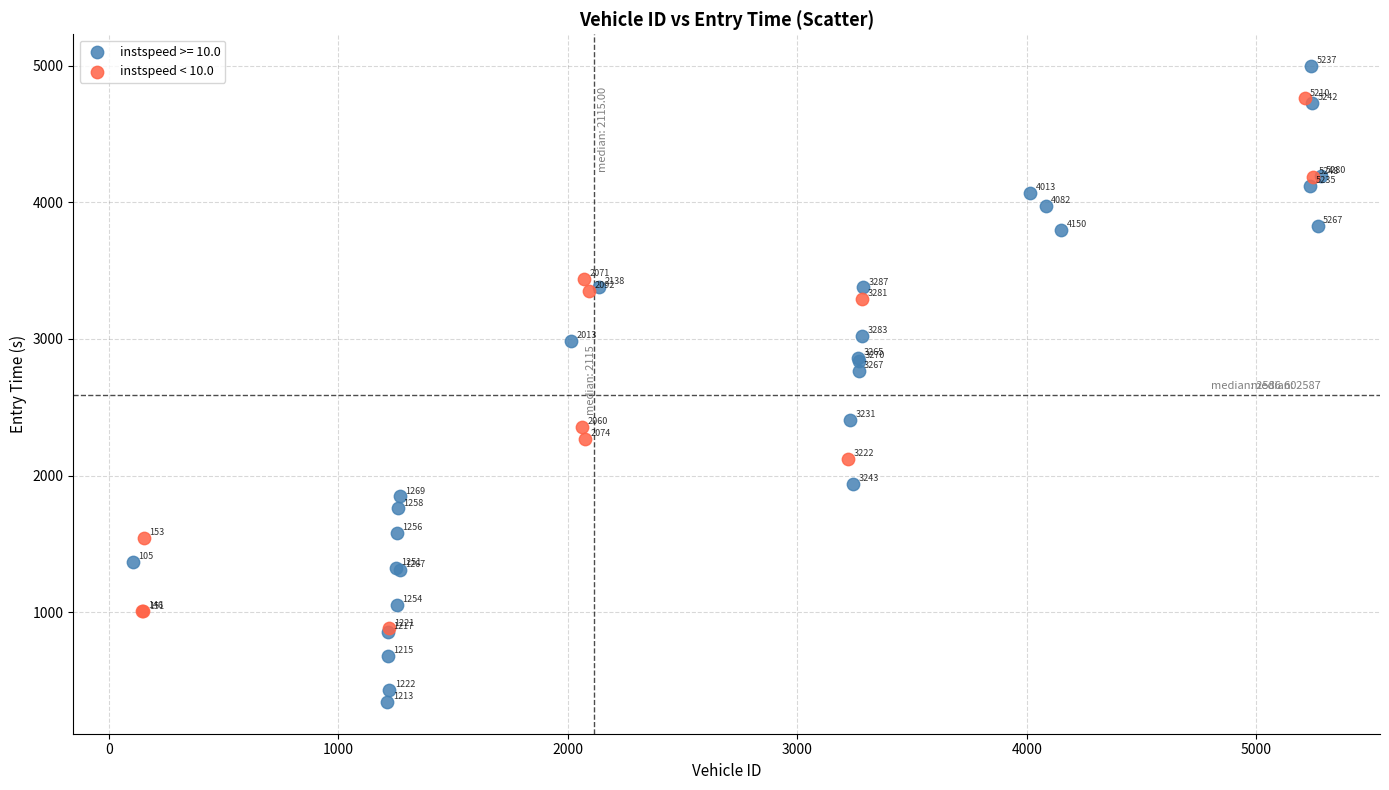

Which series has the widest spread of Y values?

instspeed >= 10.0